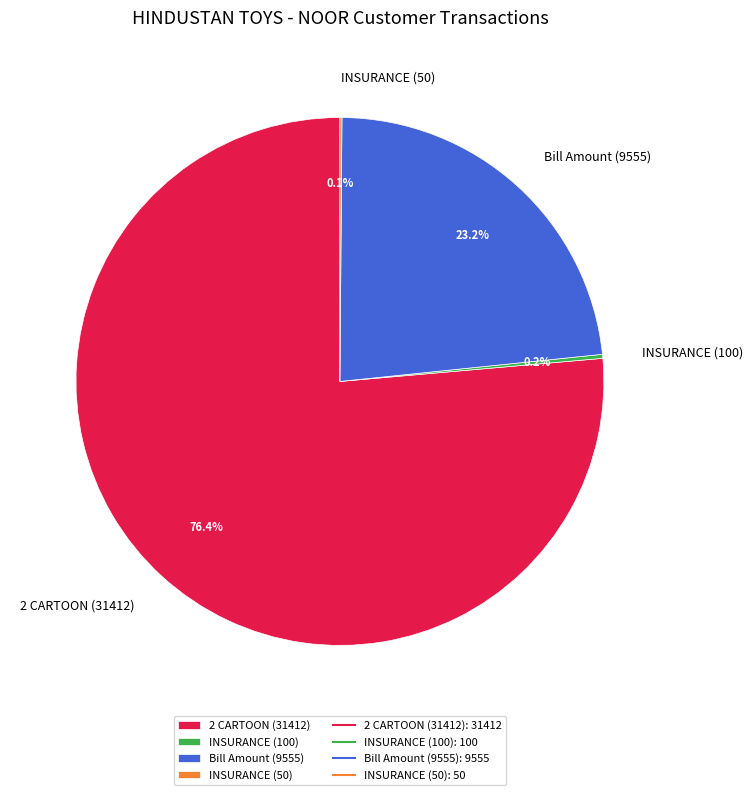

Combined, do Bill Amount (9555) and 2 CARTOON (31412) account for over 50%?

Yes